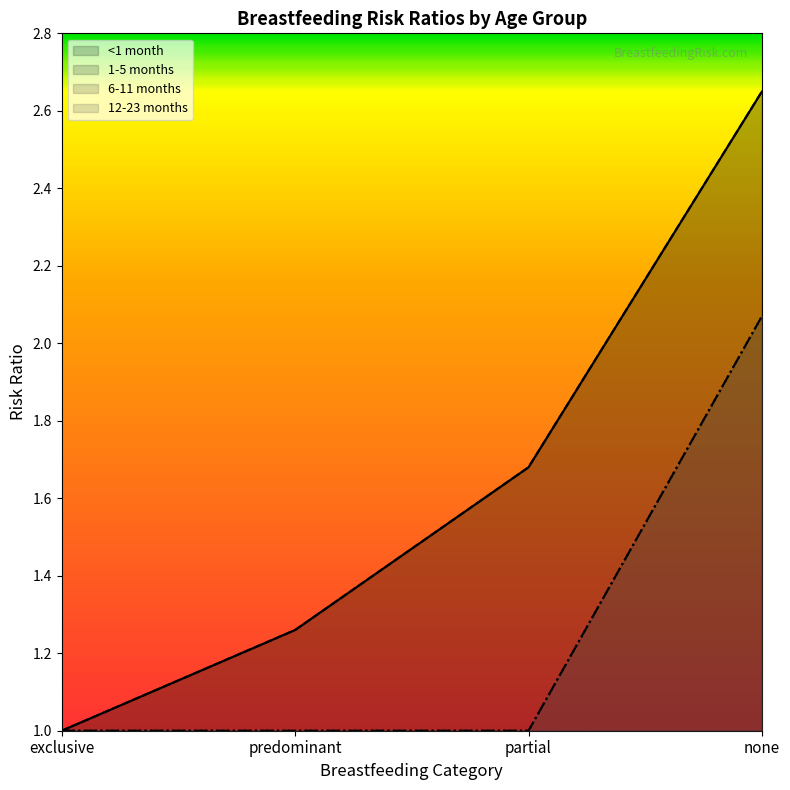

What is the average value of the 1-5 months series?

1.6